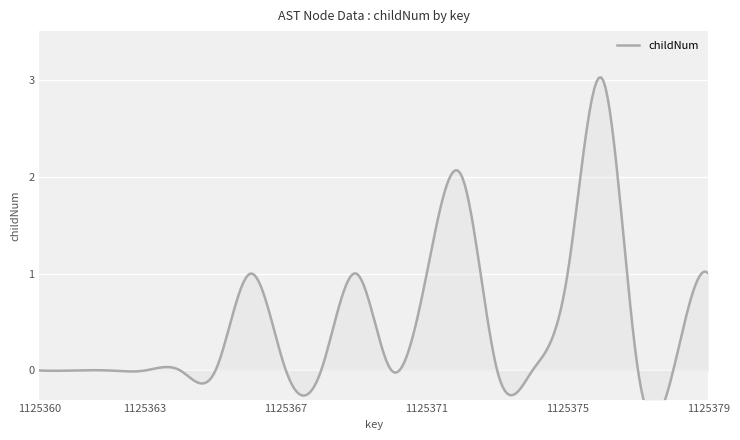

Which label corresponds to the largest value in the chart?

1125376